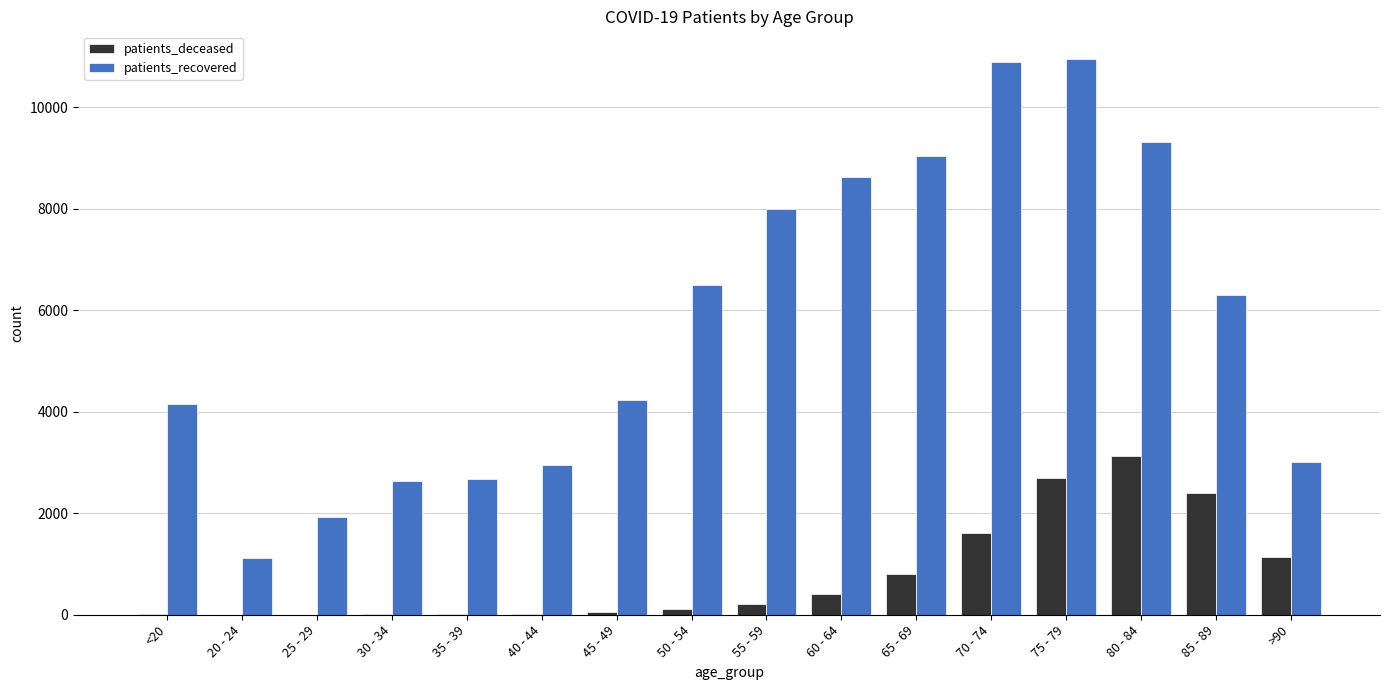

True or false: patients_recovered has a value of 2941 at 40 - 44.

True